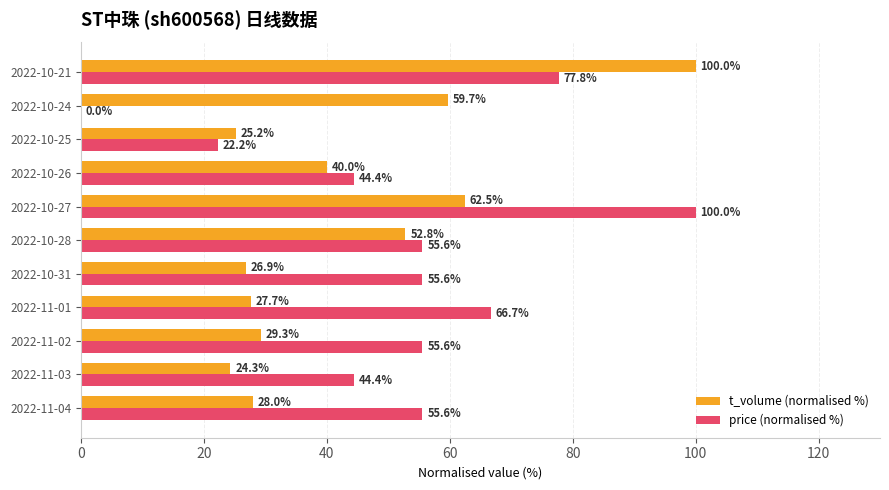

Between 2022-11-04 and 2022-10-25, which series saw the biggest shift?

price (normalised %)